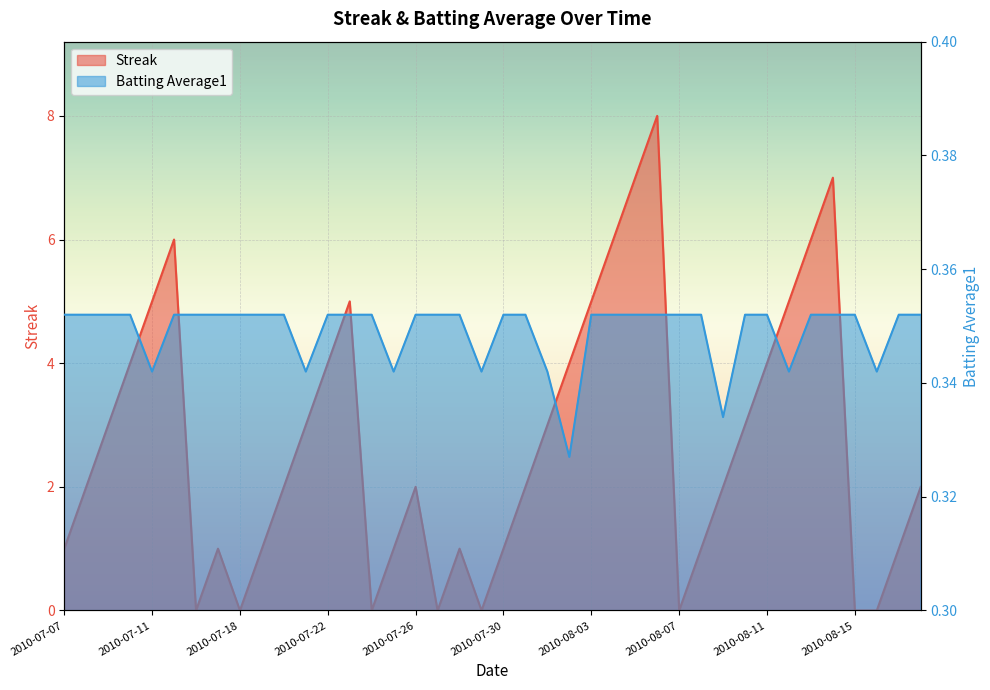

What are all the series names shown in the legend?

Streak, Batting Average1